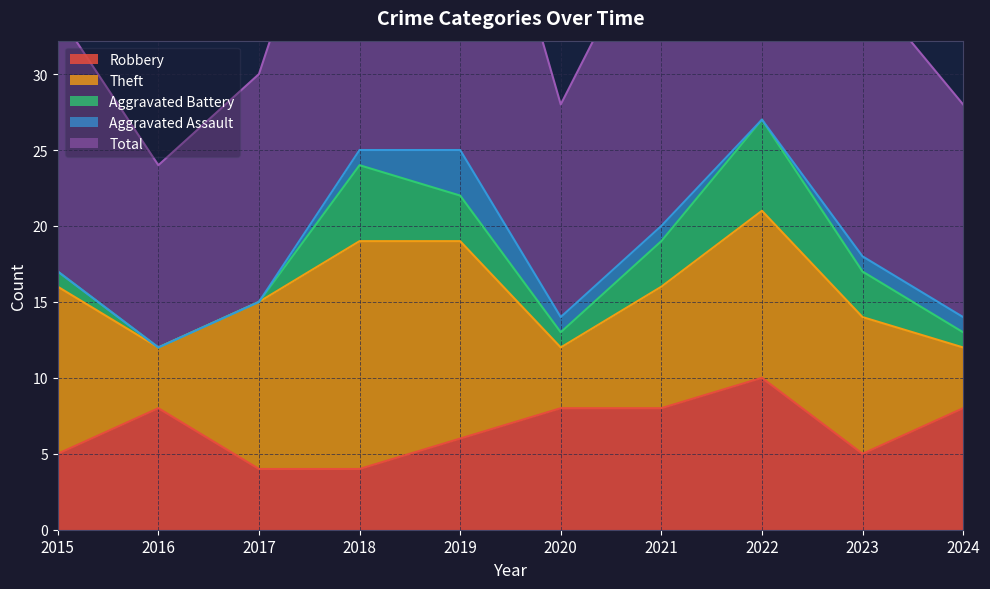

At how many categories does at least one series exceed 1?

10